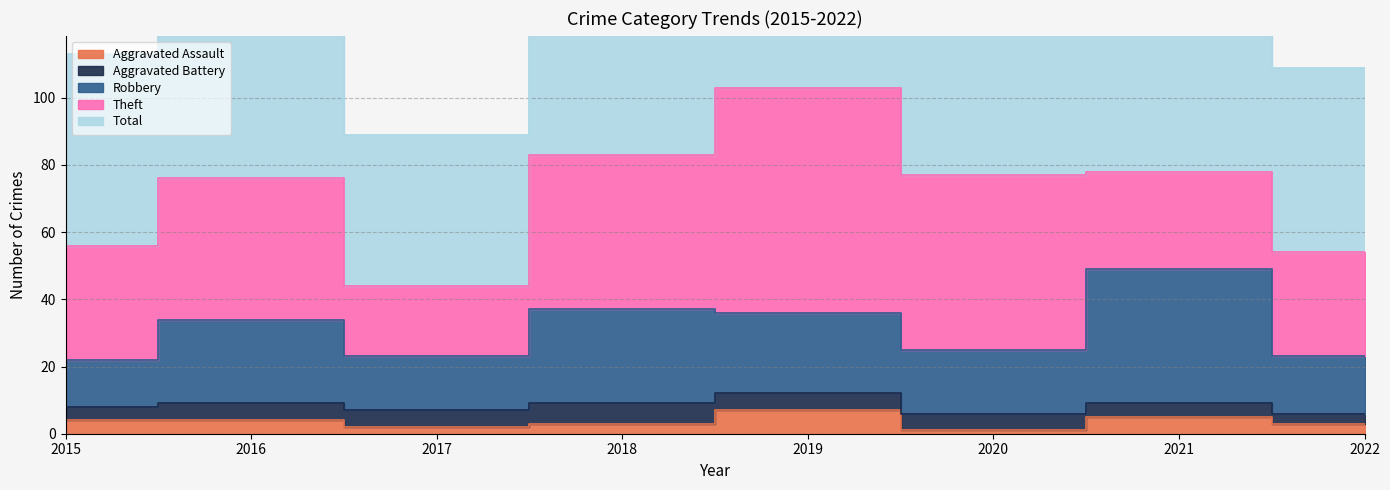

What is the difference between the Aggravated Assault values at 2022 and 2020?

2